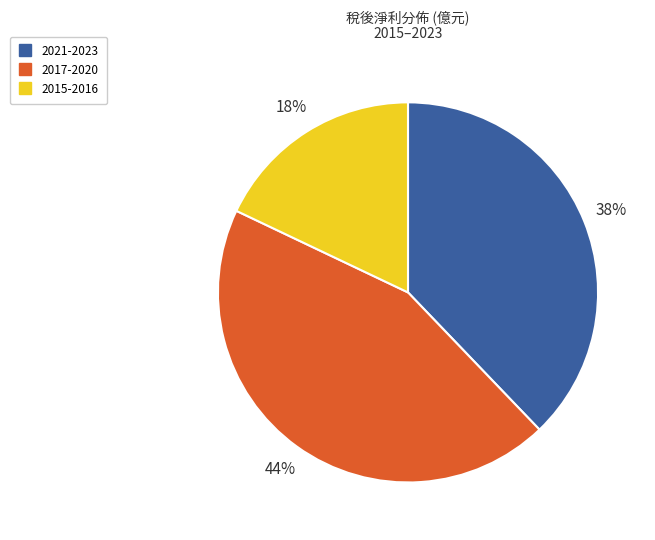

Count the number of slices in the pie.

3